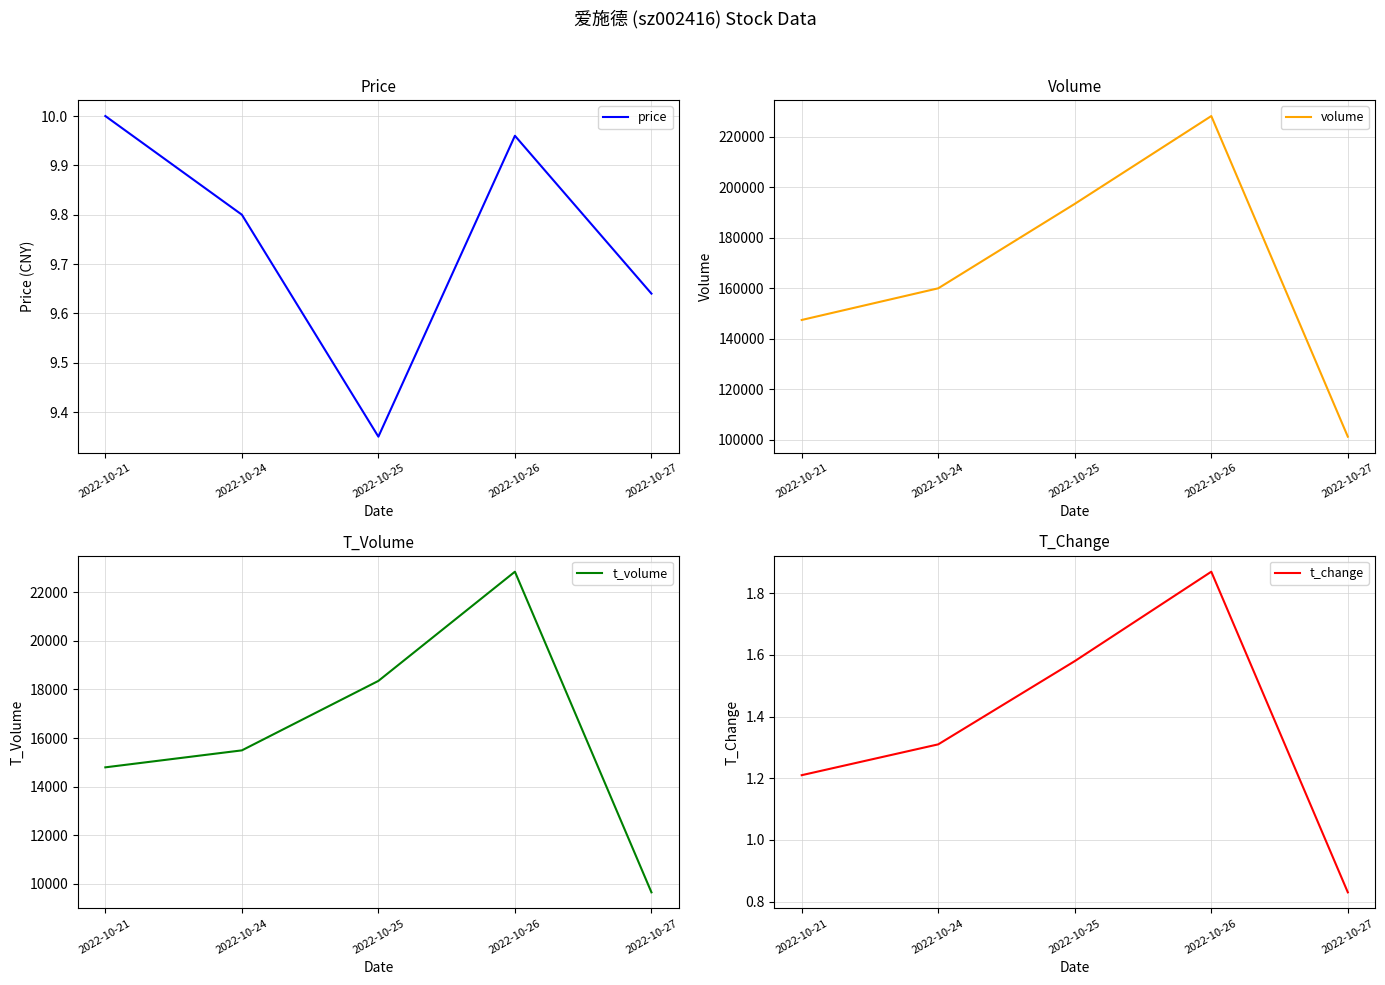

True or false: t_change and price cross at least once.

False